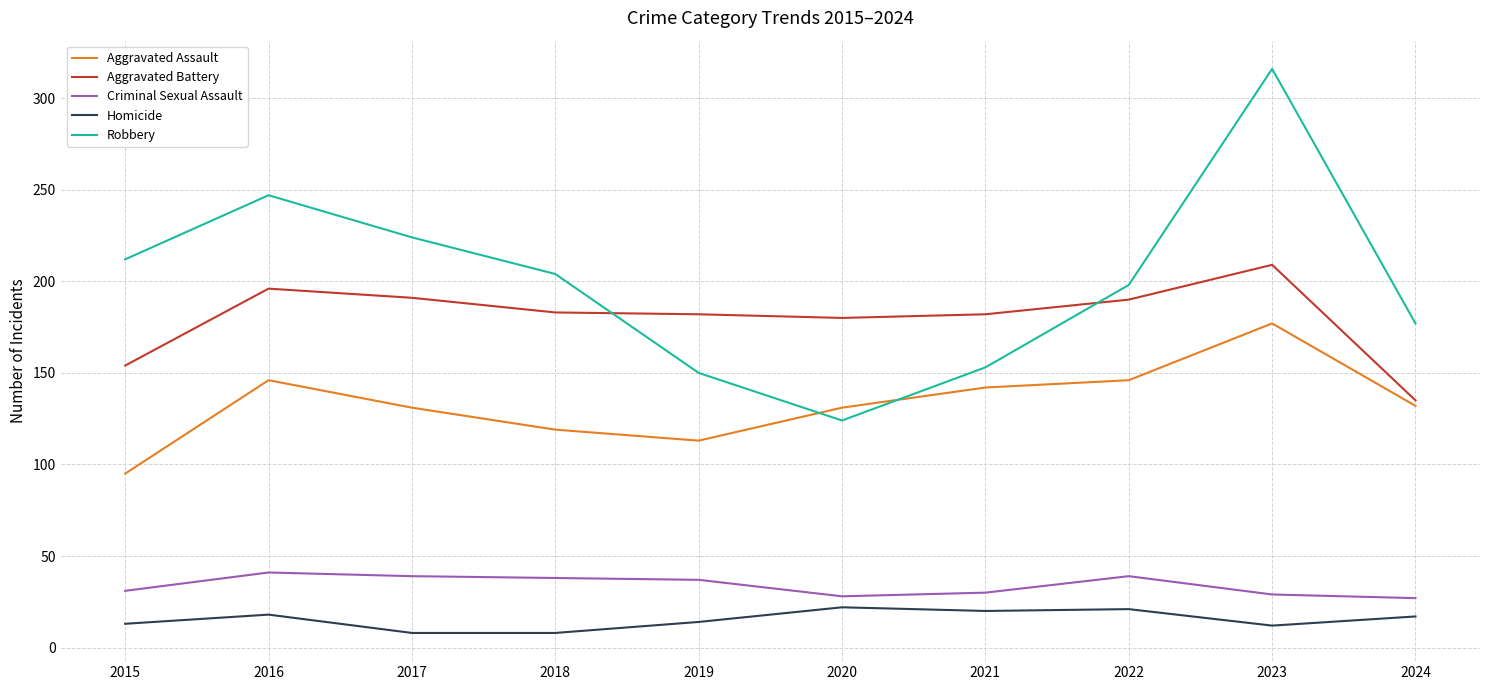

In Aggravated Assault, how many points are higher than both neighbors (excluding endpoints)?

2